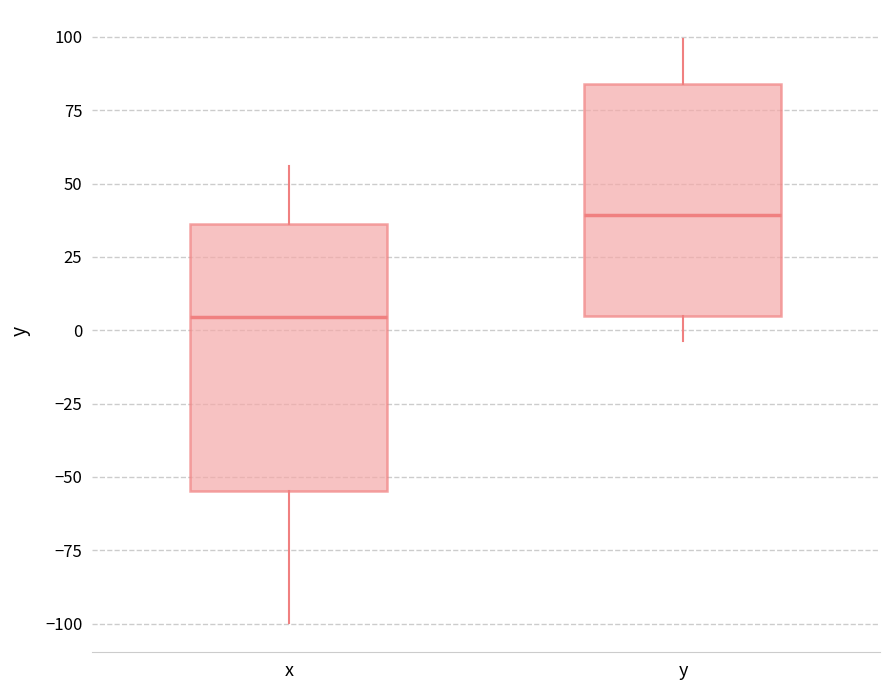

Where does the median line of the box for x sit on the y-axis? The values are not printed on the chart, so give them approximately, as read against the axis.

5